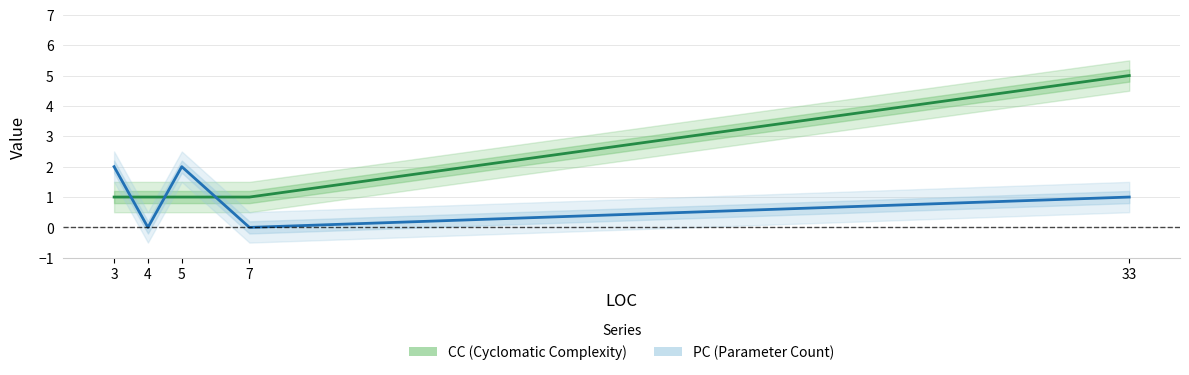

What are all the series names shown in the legend?

CC, PC